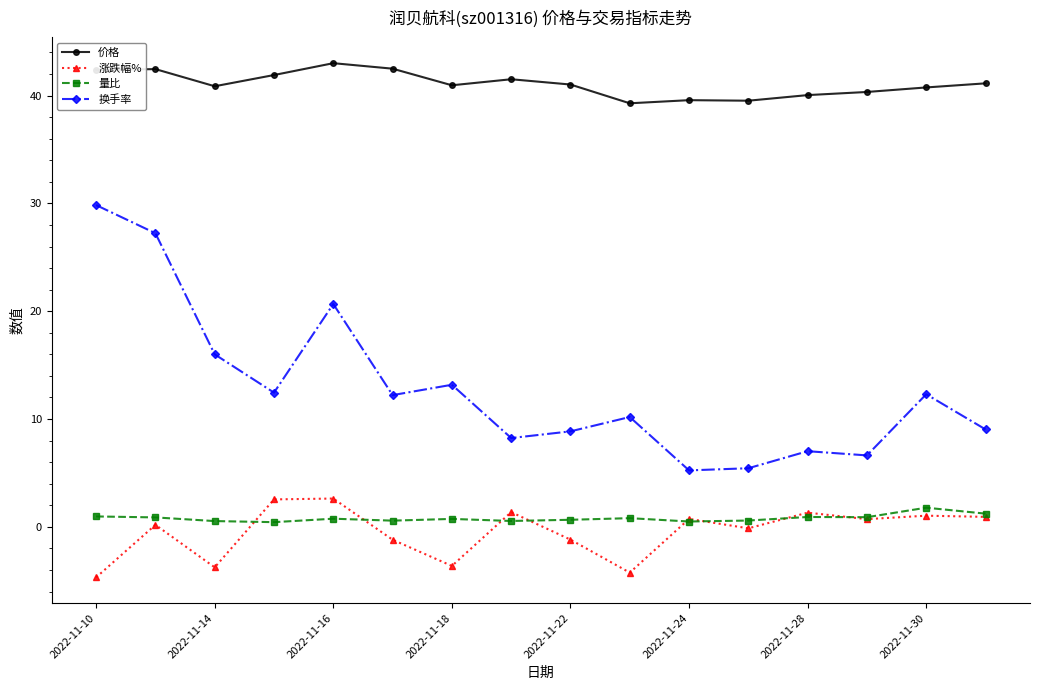

Which series has the largest total across all categories?

价格